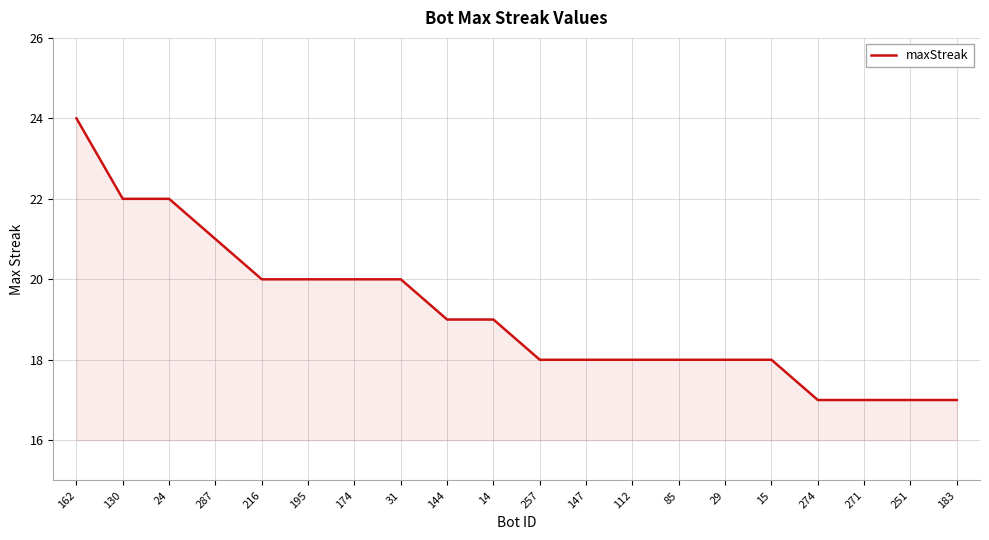

What position from the right is 147?

9